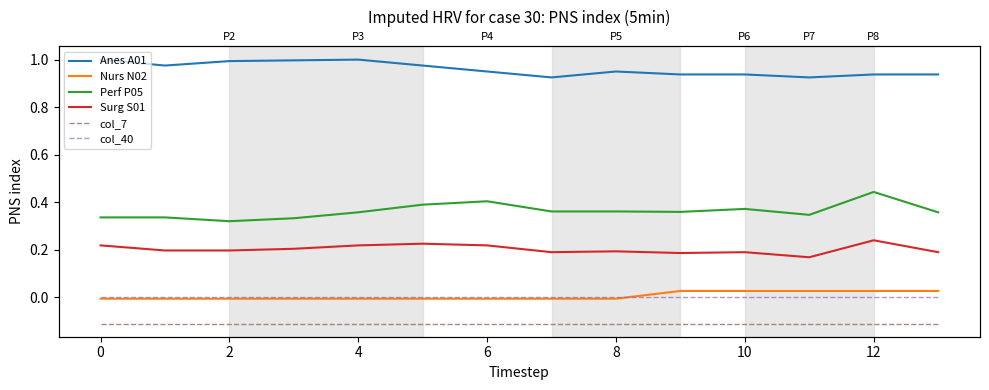

Is it true that Perf P05 equals 0.3 at 0?

True